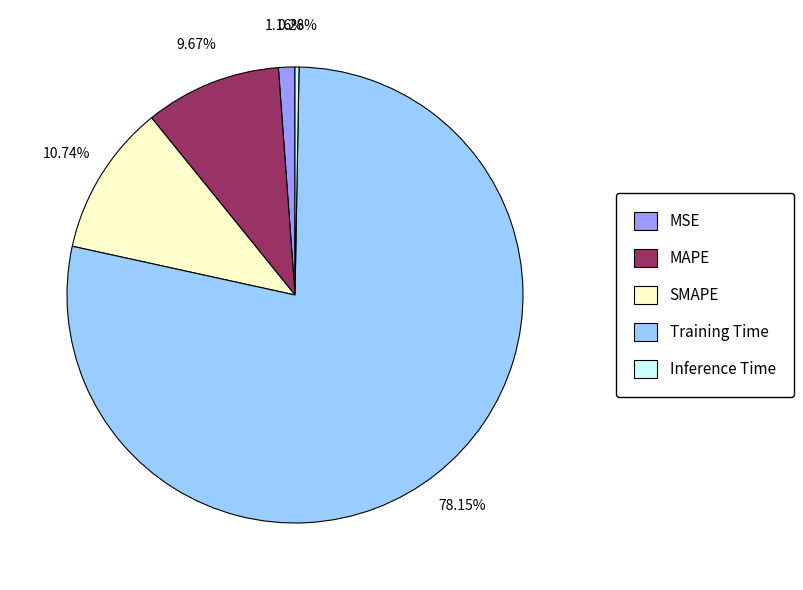

To the nearest percent, what is the average slice percentage?

20%